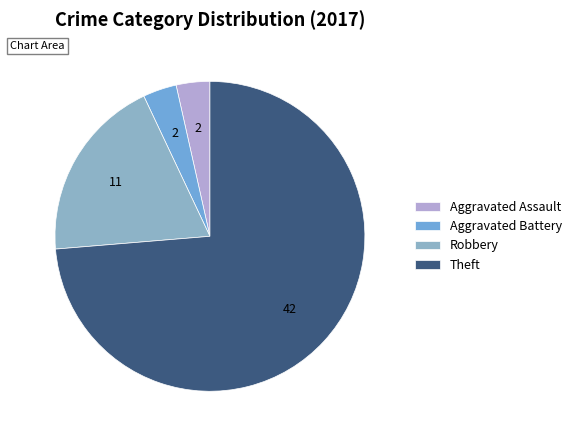

Approximately how many times larger is the value at Robbery compared to Aggravated Battery?

5.5